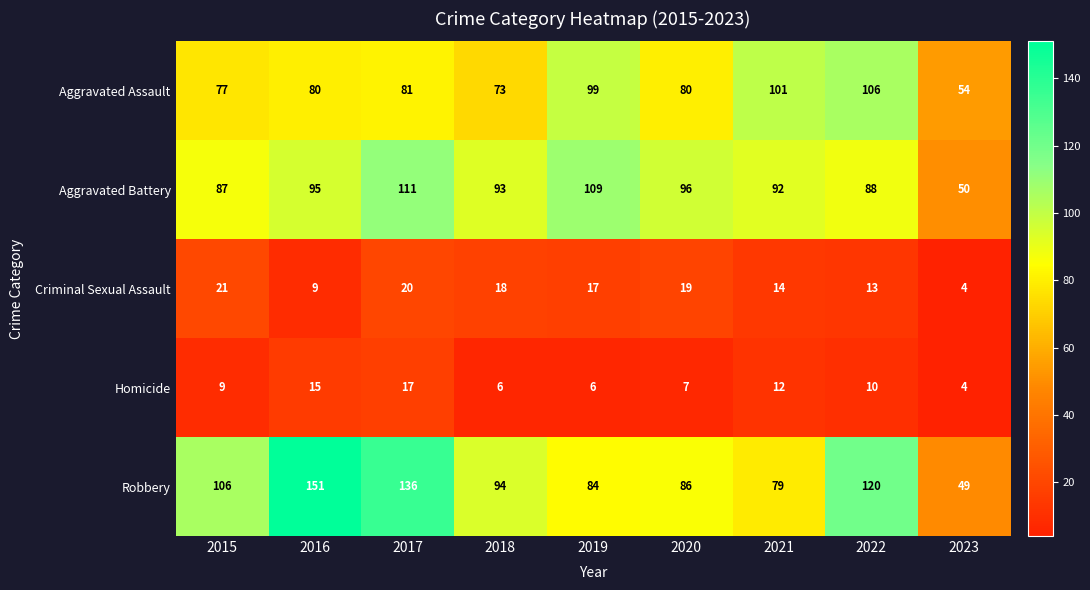

List the series in order of their peak value, highest first.

Robbery, Aggravated Battery, Aggravated Assault, Criminal Sexual Assault, Homicide